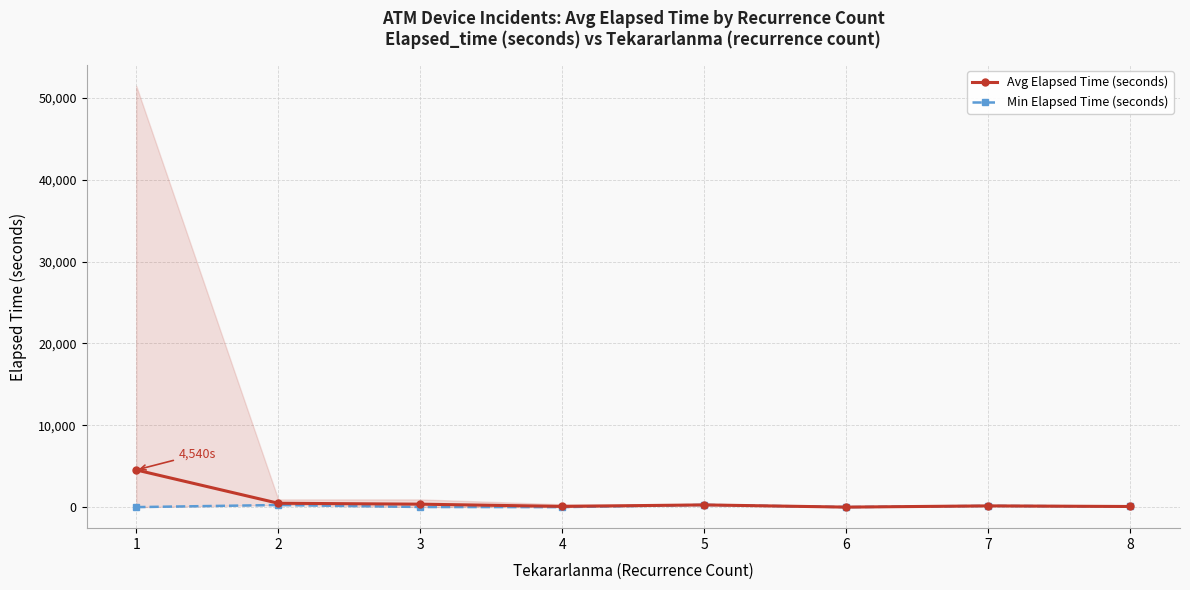

What are all the series names shown in the legend?

Avg Elapsed Time (seconds), Min Elapsed Time (seconds)